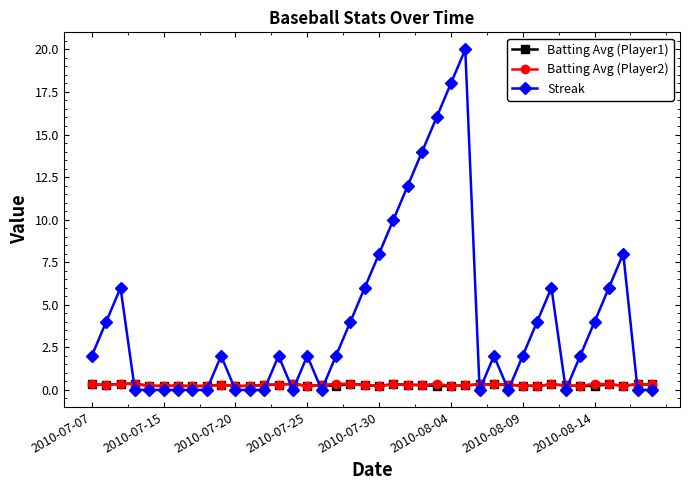

What is the difference between the maximum and minimum values in the Batting Avg (Player1) series?

0.1